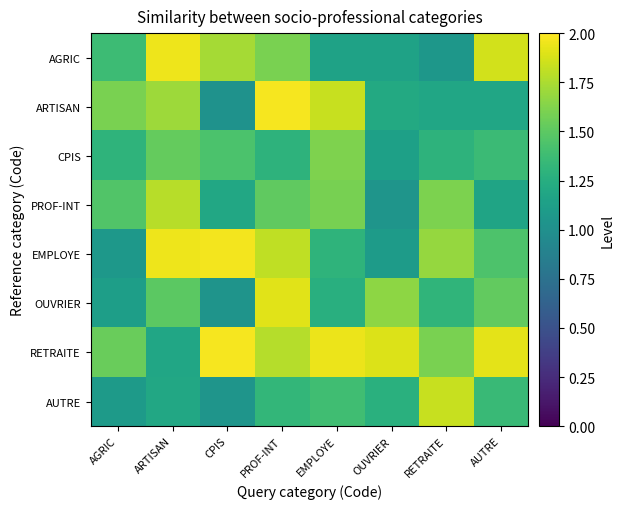

At PROF-INT, list the series in order from largest to smallest.

ARTISAN, OUVRIER, EMPLOYE, RETRAITE, AGRIC, PROF-INT, AUTRE, CPIS